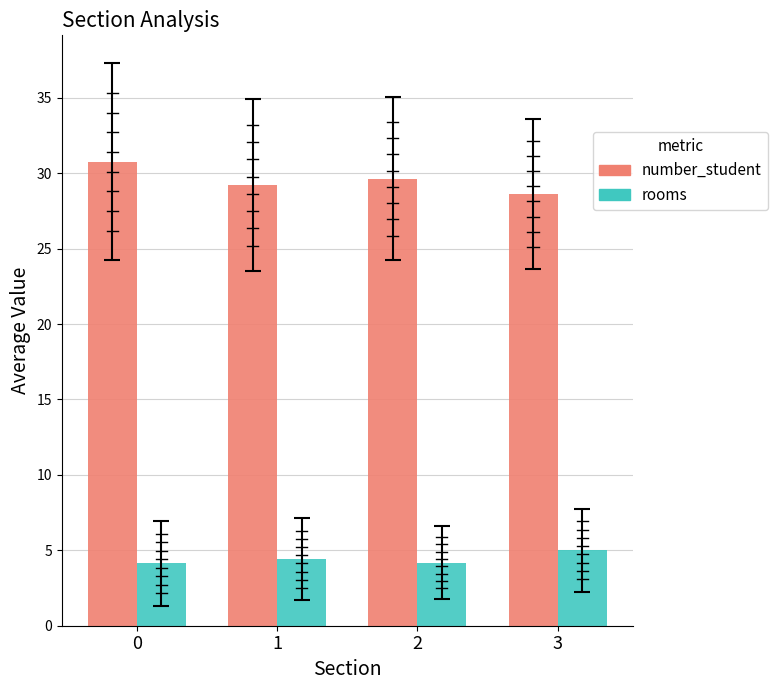

Which series has the largest range (max minus min)?

number_student